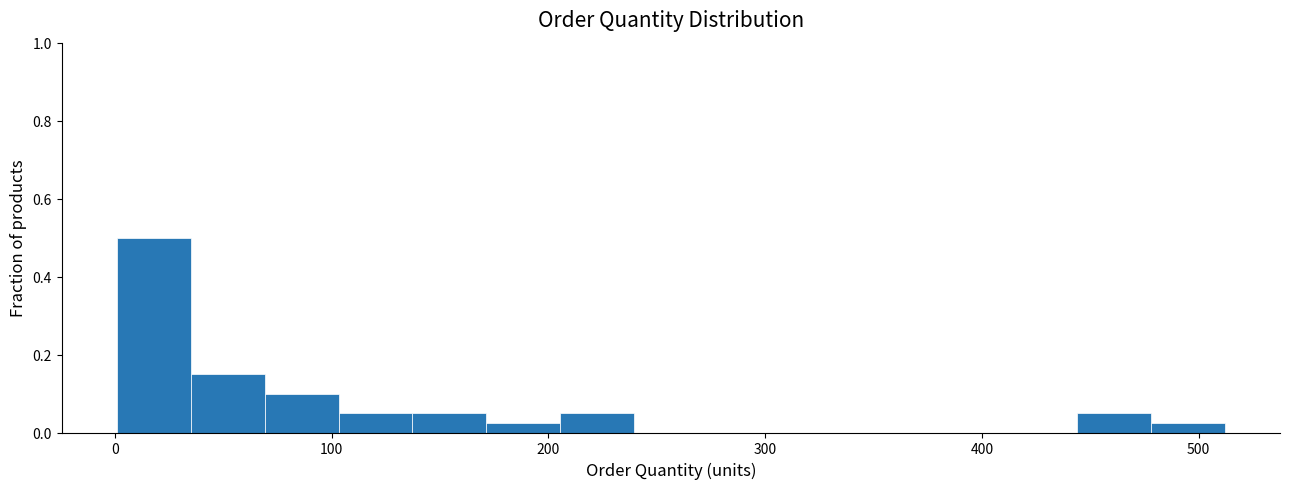

Around what value on the x-axis is the tallest bar? Give the approximate position of its centre, as read against the axis.

20